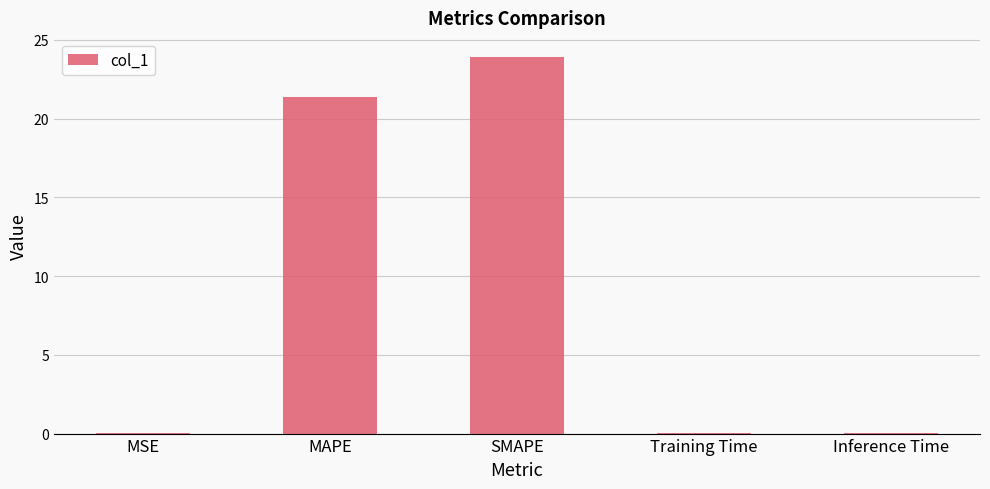

What is the sum of all values?

45.4